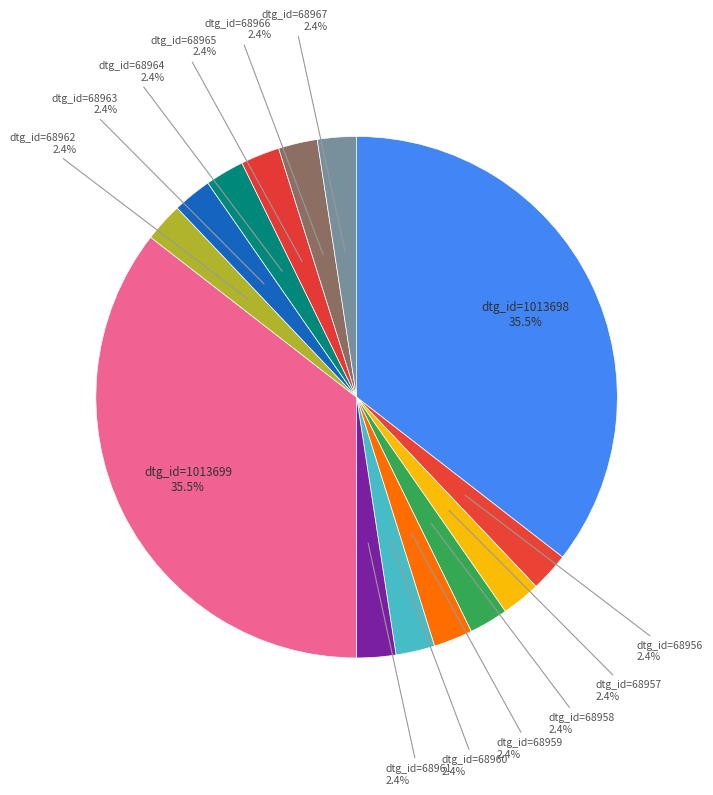

How many segments does this pie chart have?

14